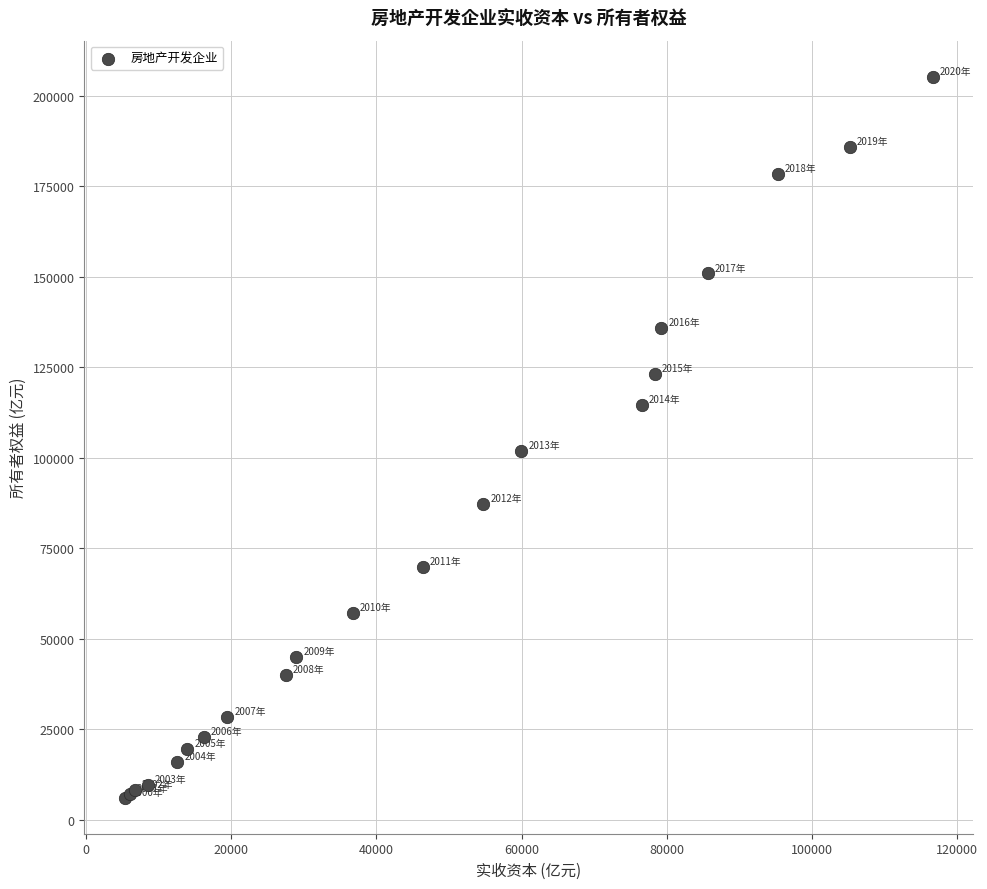

What Y value in the scatter plot is closest to 105718?

102015.6